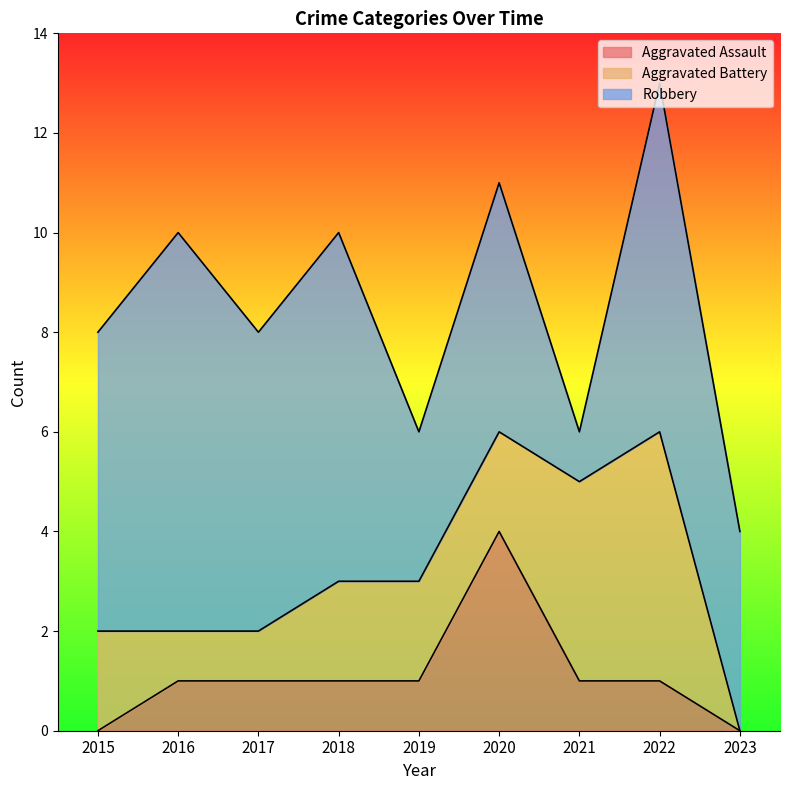

Is the value of Robbery at 2019 greater than the value of Aggravated Battery at 2023?

Yes